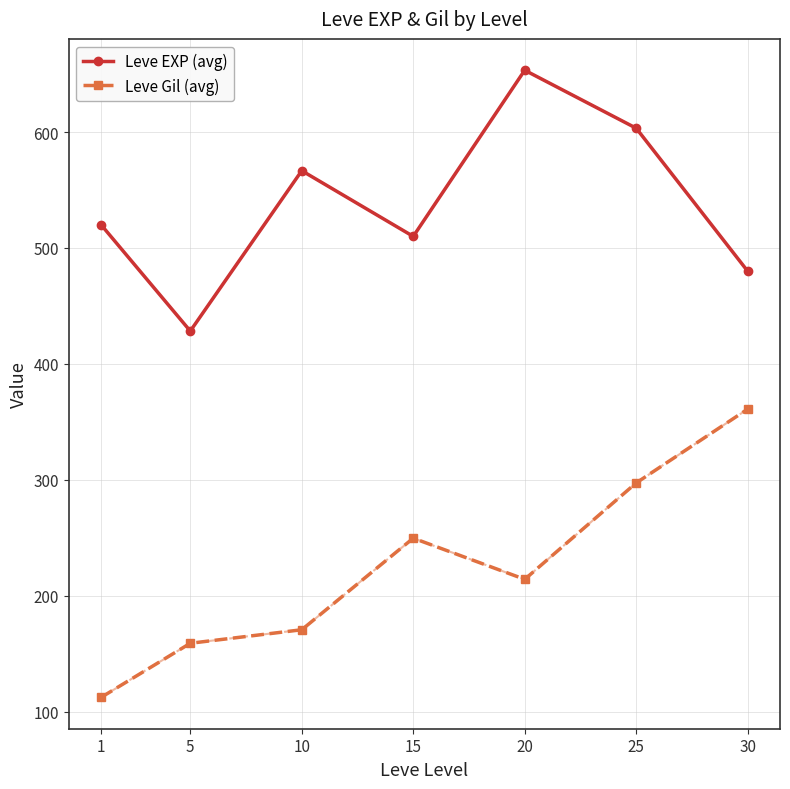

Which series has the largest total across all categories?

Leve EXP (avg)